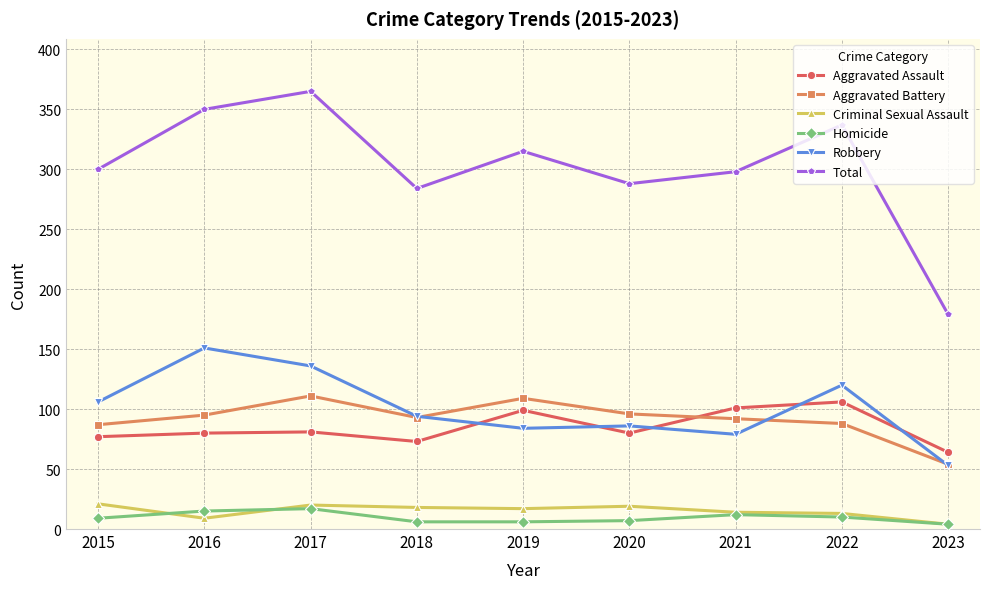

Which series has the largest total across all categories?

Total